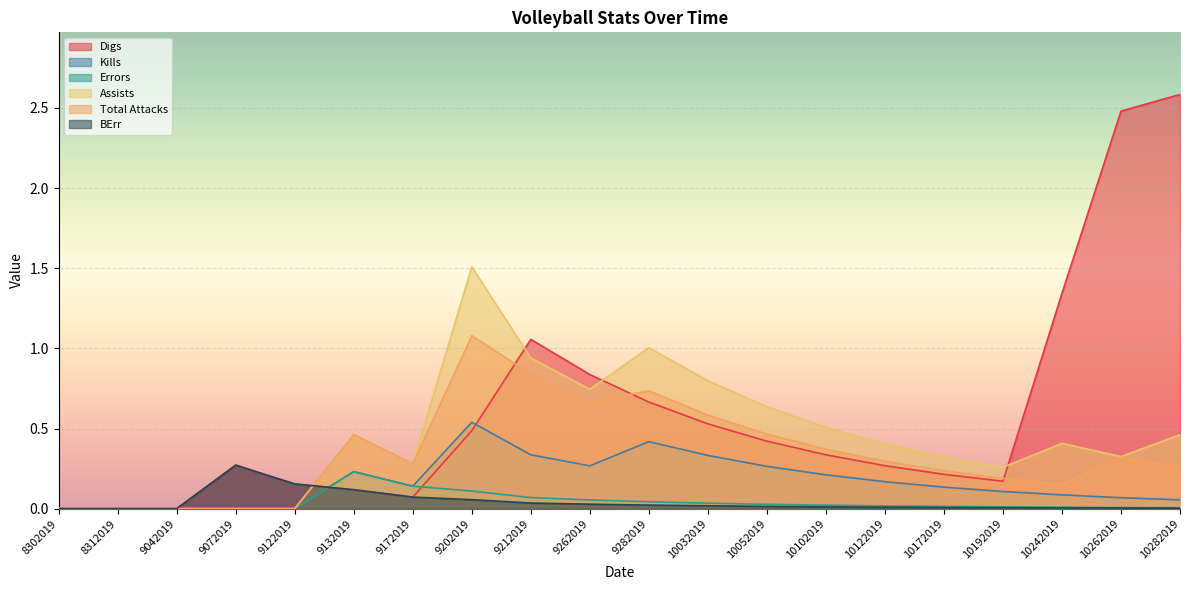

Where do Kills and BErr first cross each other?

9122019 and 9132019